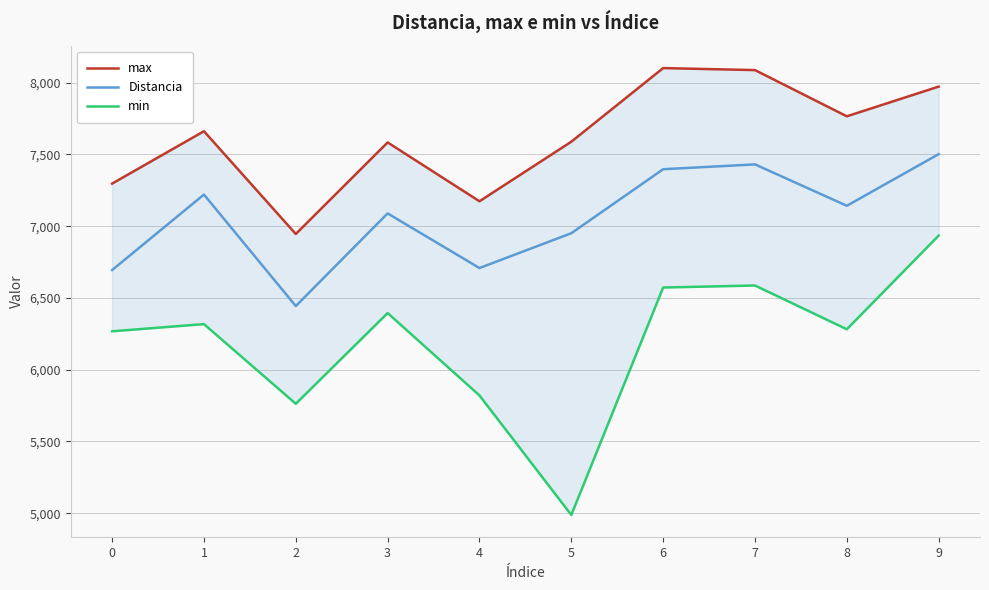

List the series in order of their peak value, highest first.

max, Distancia, min